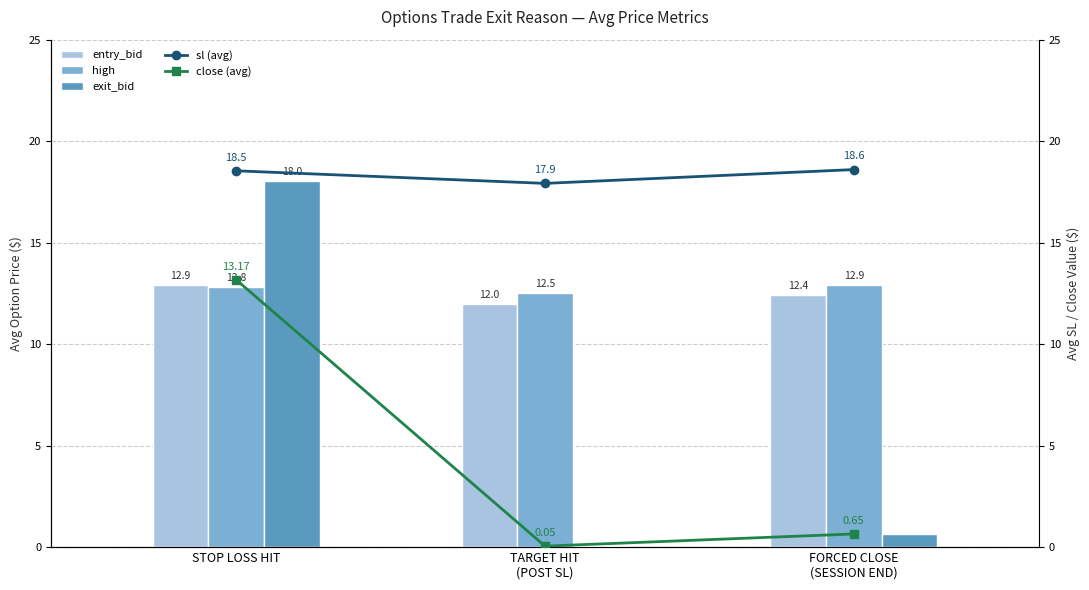

What is the maximum value shown in the chart?

18.6